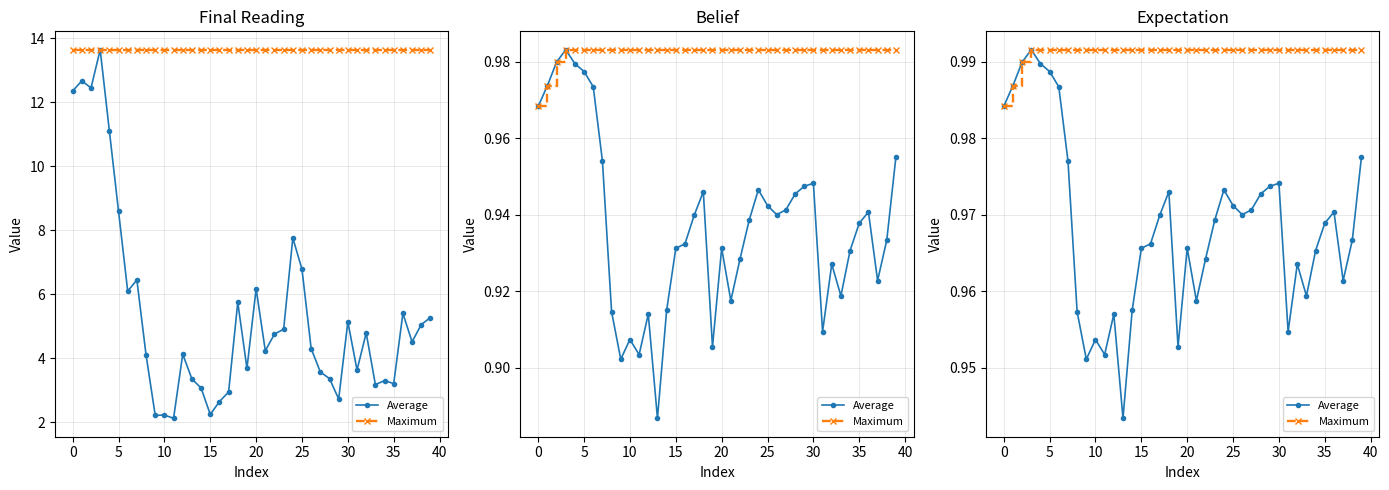

What is the value of the Maximum point at the 12th from the left?

1.0